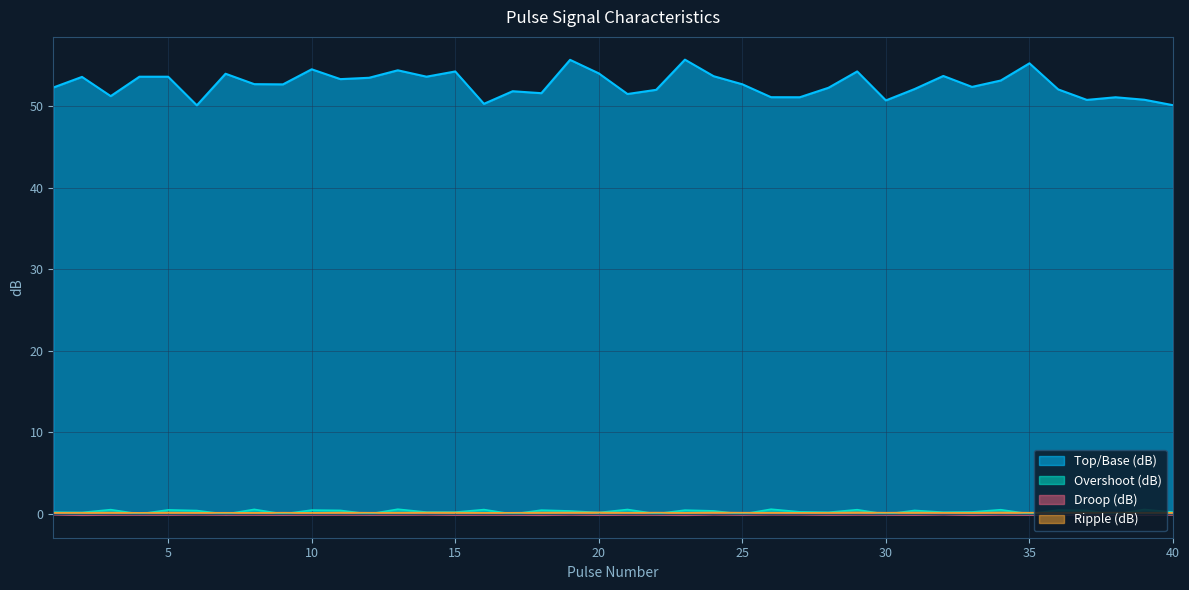

How many lines are shown in the chart?

4